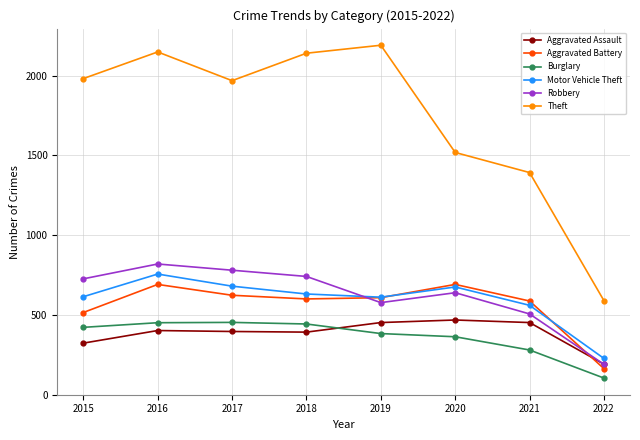

What is the value of the Burglary point at the 6th from the left?

363